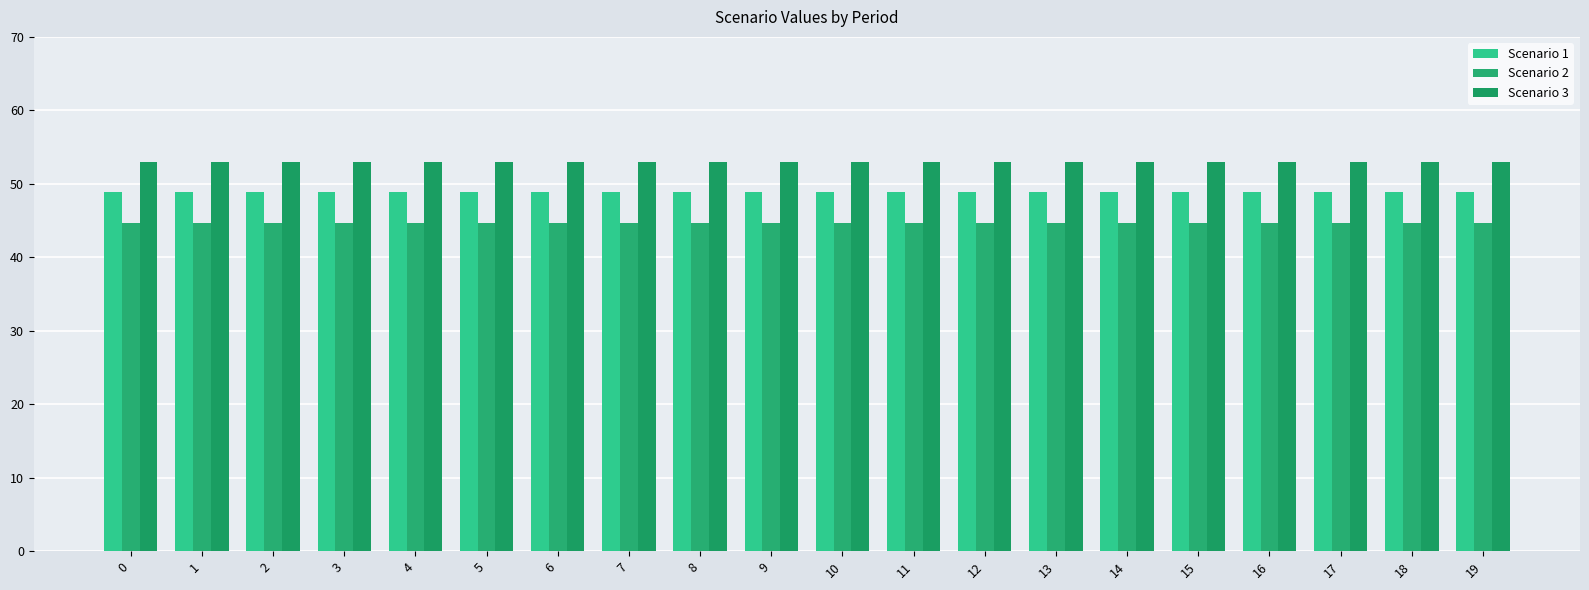

What are all the series names shown in the legend?

Scenario 1, Scenario 2, Scenario 3